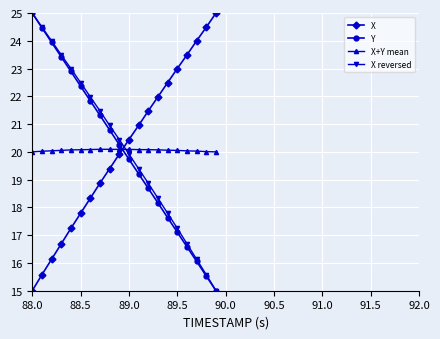

What is the value of the X+Y mean point at the 9th from the left?

20.1